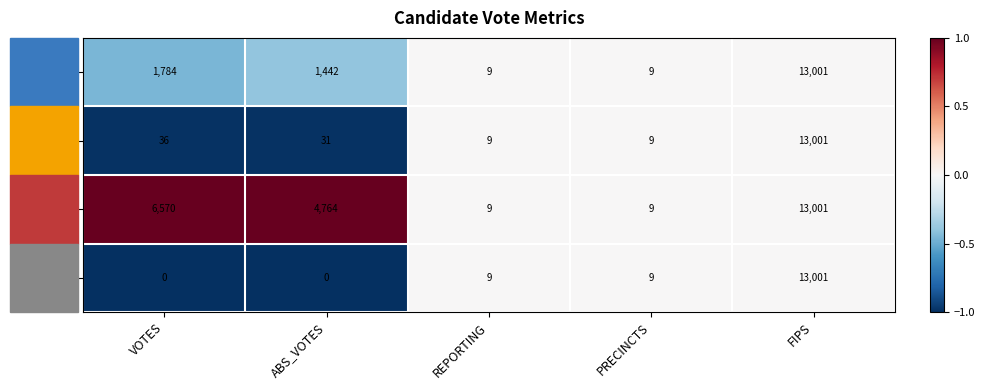

What is the greatest value displayed?

13001